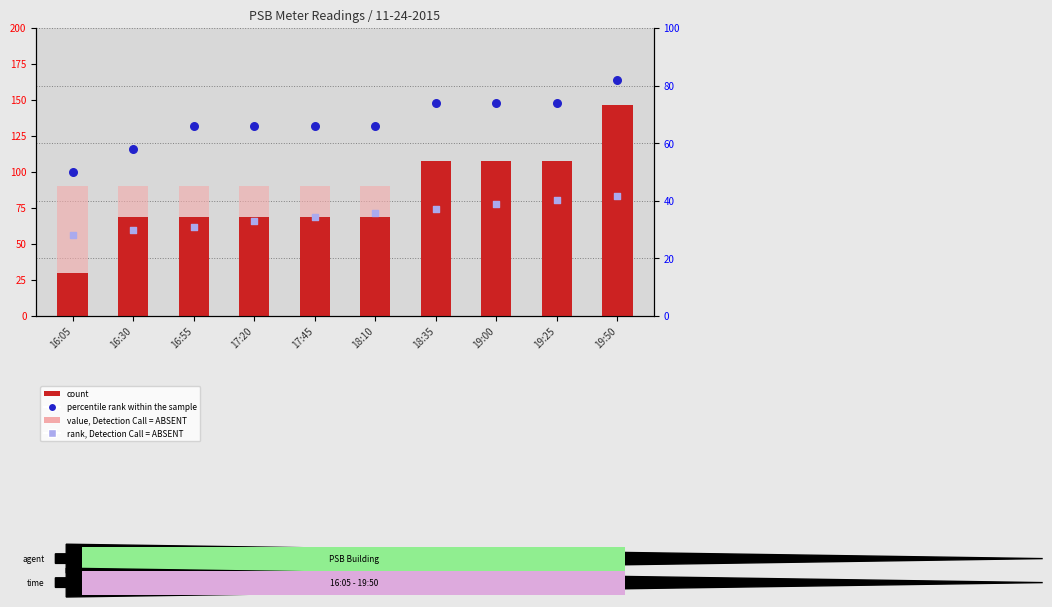

At how many categories does at least one series exceed 129?

1